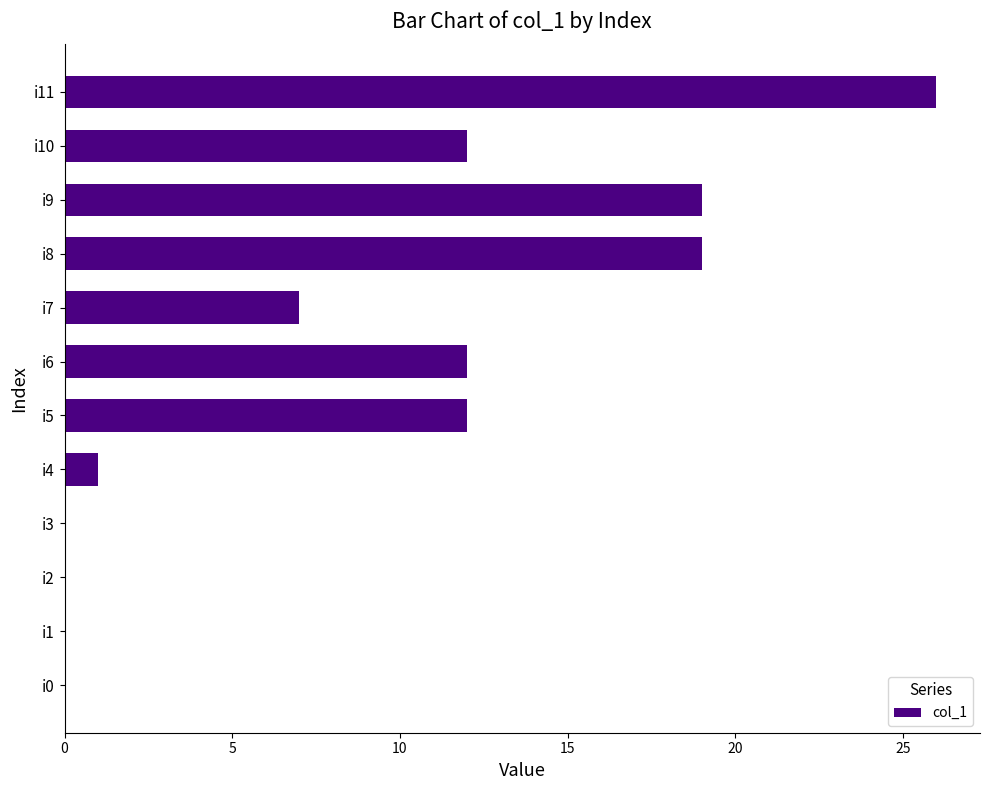

True or false: the data shows 12 at i5.

True